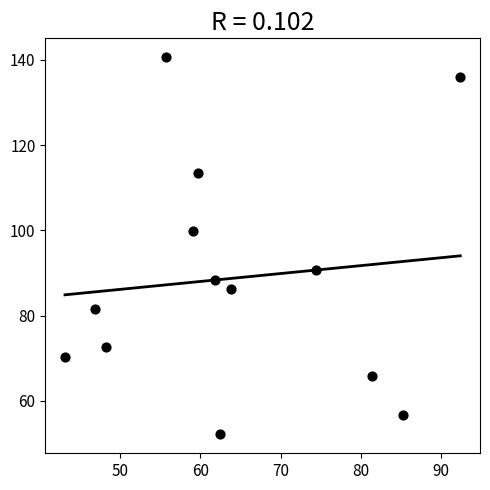

What Y value in the scatter plot is closest to 96?

99.8